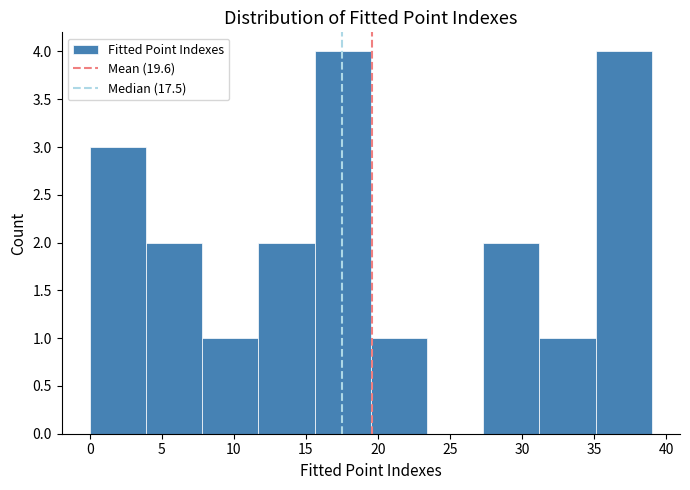

Reading left to right, transcribe this chart: for each bar, give the range it covers on the x-axis and its height. Neither the bar edges nor the heights are printed on the chart, so give them approximately, as read against the axes.

0.0 to 3.9: 3
3.9 to 7.8: 2
7.8 to 11.7: 1
11.7 to 15.6: 2
15.6 to 19.5: 4
19.5 to 23.4: 1
23.4 to 27.3: 0
27.3 to 31.2: 2
31.2 to 35.1: 1
35.1 to 39.0: 4